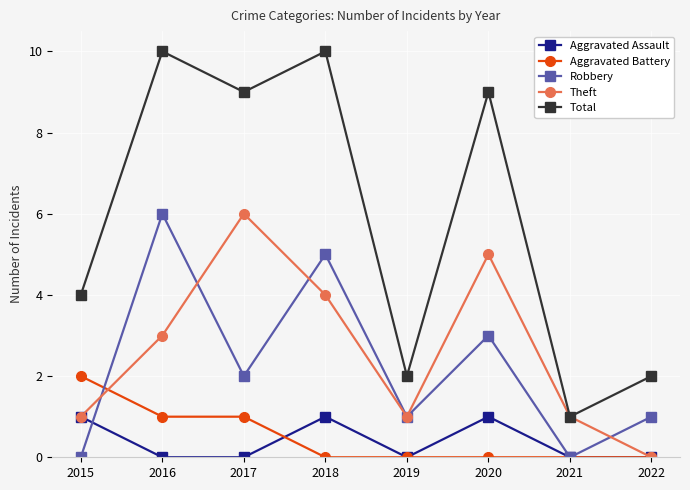

Rank the series at 2018 from lowest to highest value.

Aggravated Battery, Aggravated Assault, Theft, Robbery, Total